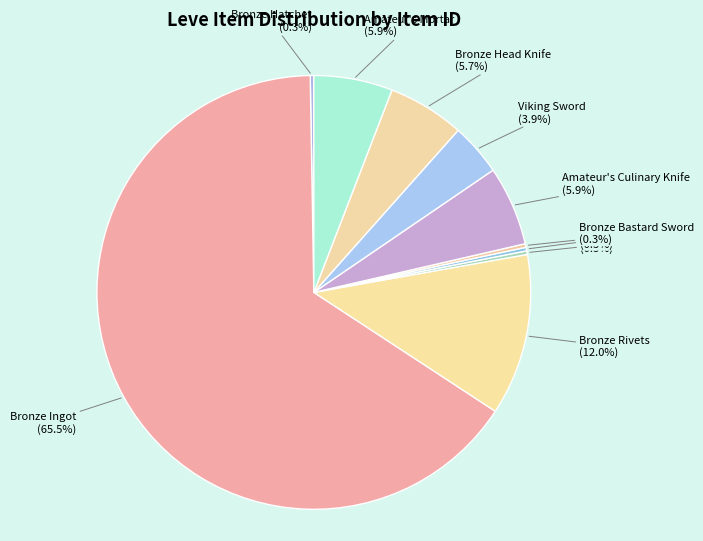

Is the sum of Amateur's Culinary Knife and Bronze Rivets greater than half?

No